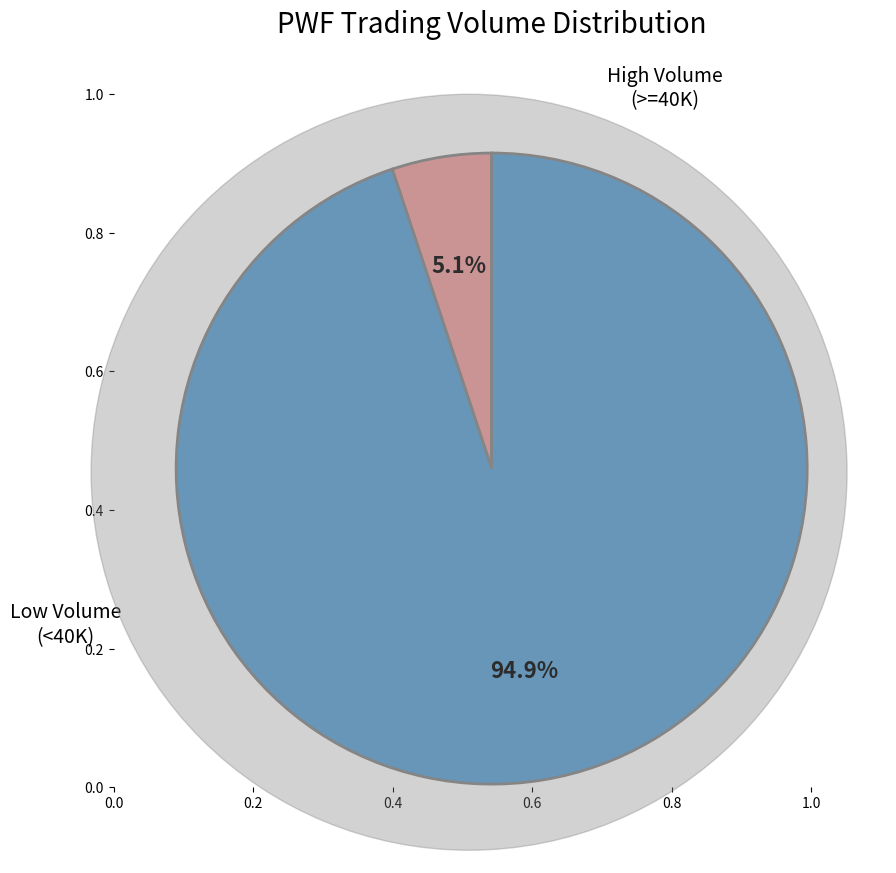

Is there a majority slice in this chart?

Yes